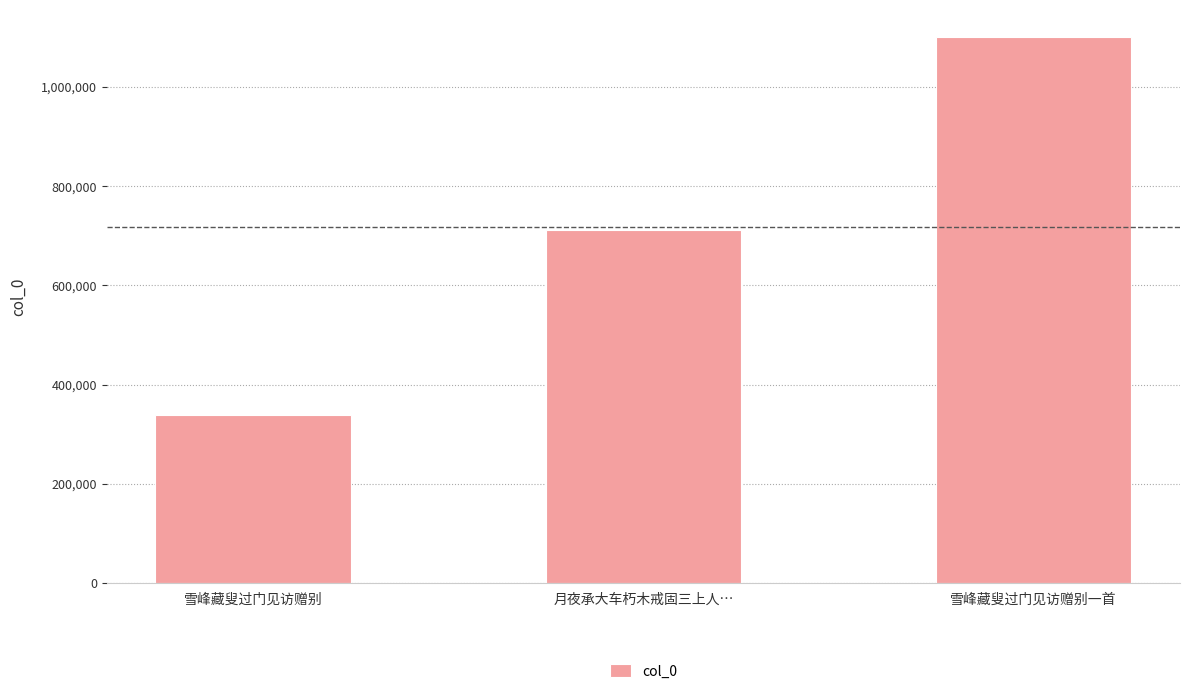

What is the ratio of the value at 雪峰藏叟过门见访赠别 to the value at 雪峰藏叟过门见访赠别一首?

0.3